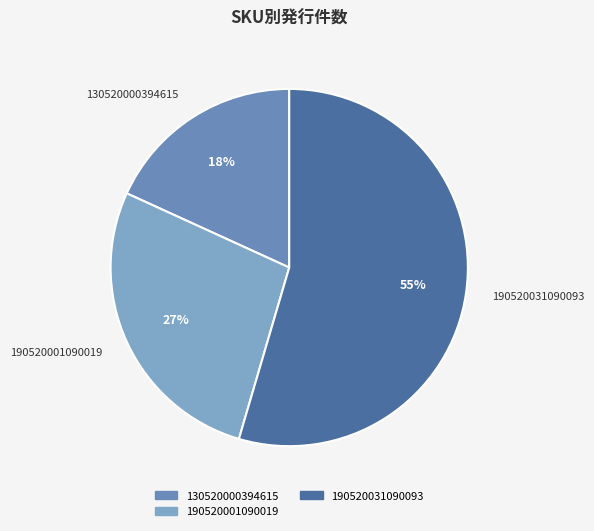

Is there a majority slice in this chart?

Yes